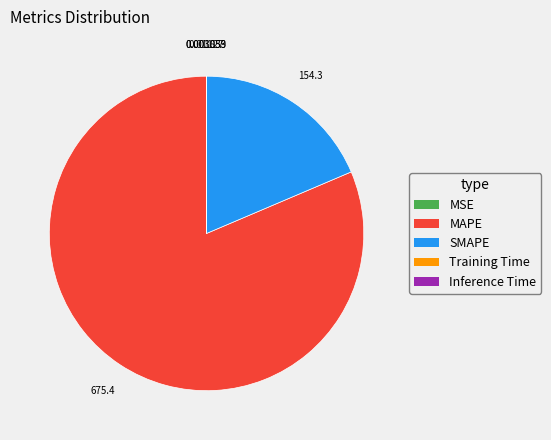

Which category has the biggest portion of the pie?

MAPE